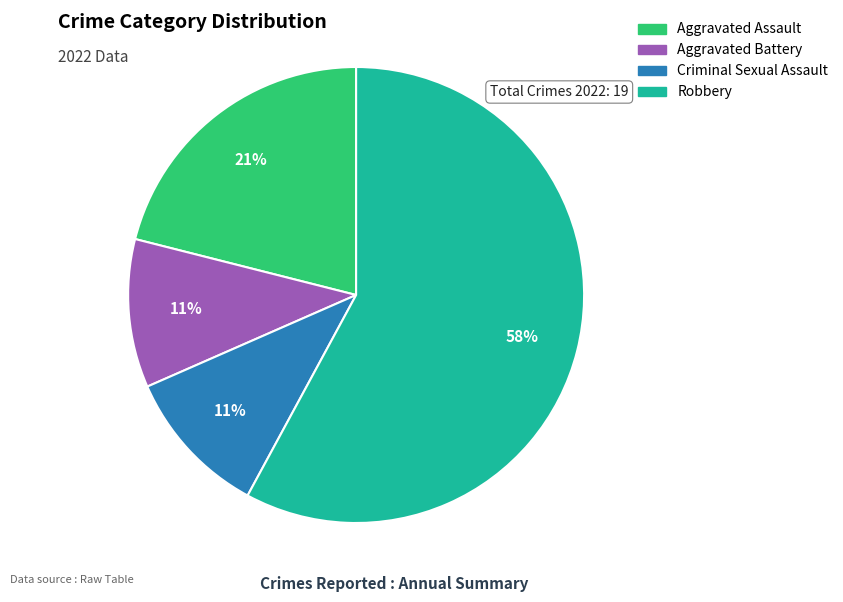

To the nearest percent, what is the average slice percentage?

25%